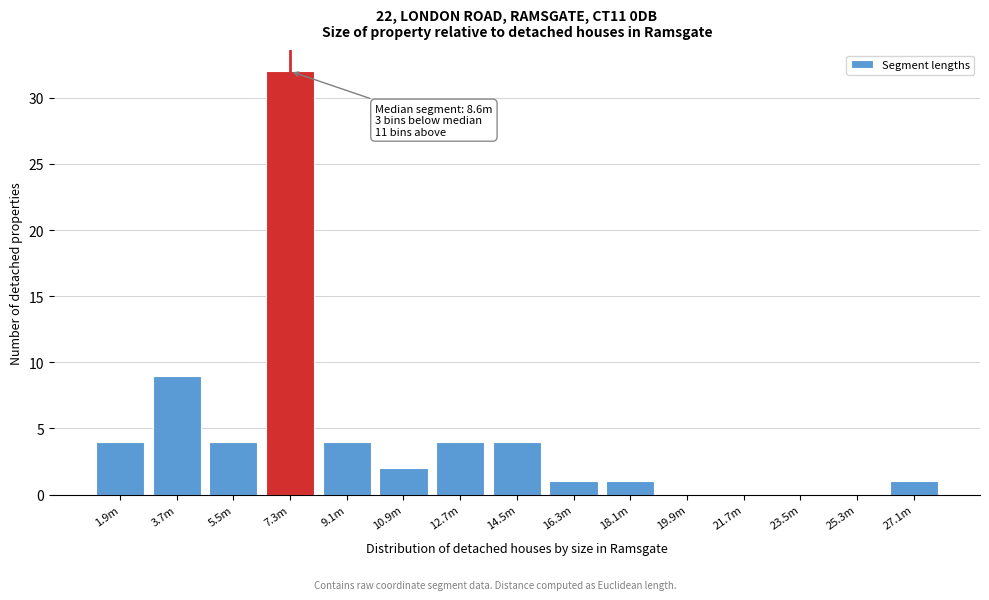

Reading left to right, extract all data points from this chart.

1.9m=4	3.7m=9	5.5m=4	7.3m=32	9.1m=4	10.9m=2	12.7m=4	14.5m=4	16.3m=1	18.1m=1	19.9m=0	21.7m=0	23.5m=0	25.3m=0	27.1m=1